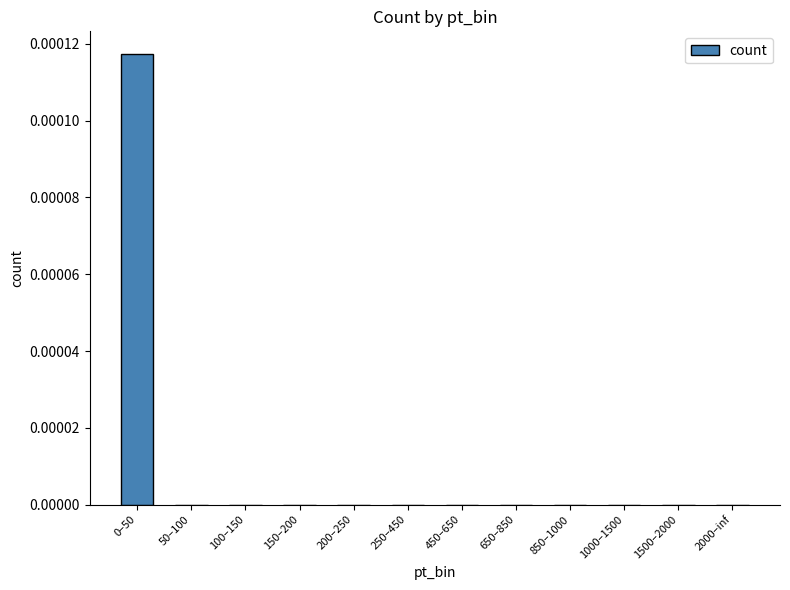

The chart shows a value of 0.0 at 850–1000. True or false?

True